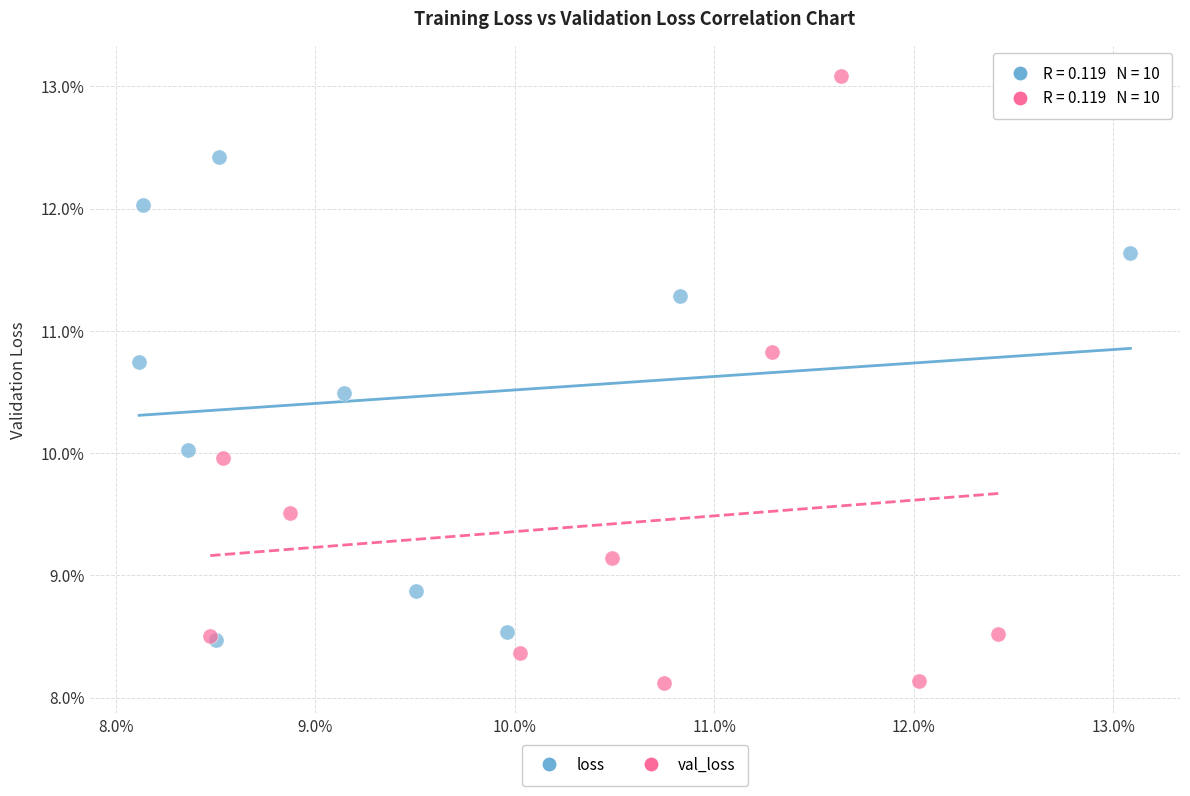

Which series reaches the maximum Y coordinate?

val_loss